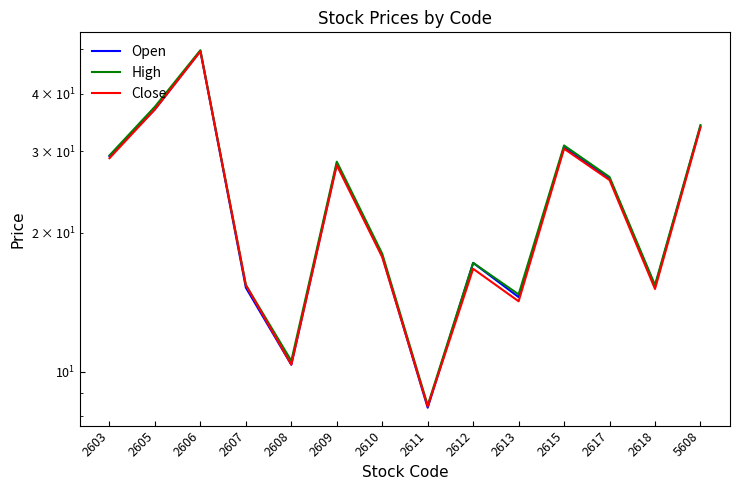

How many data points does each series have?

14